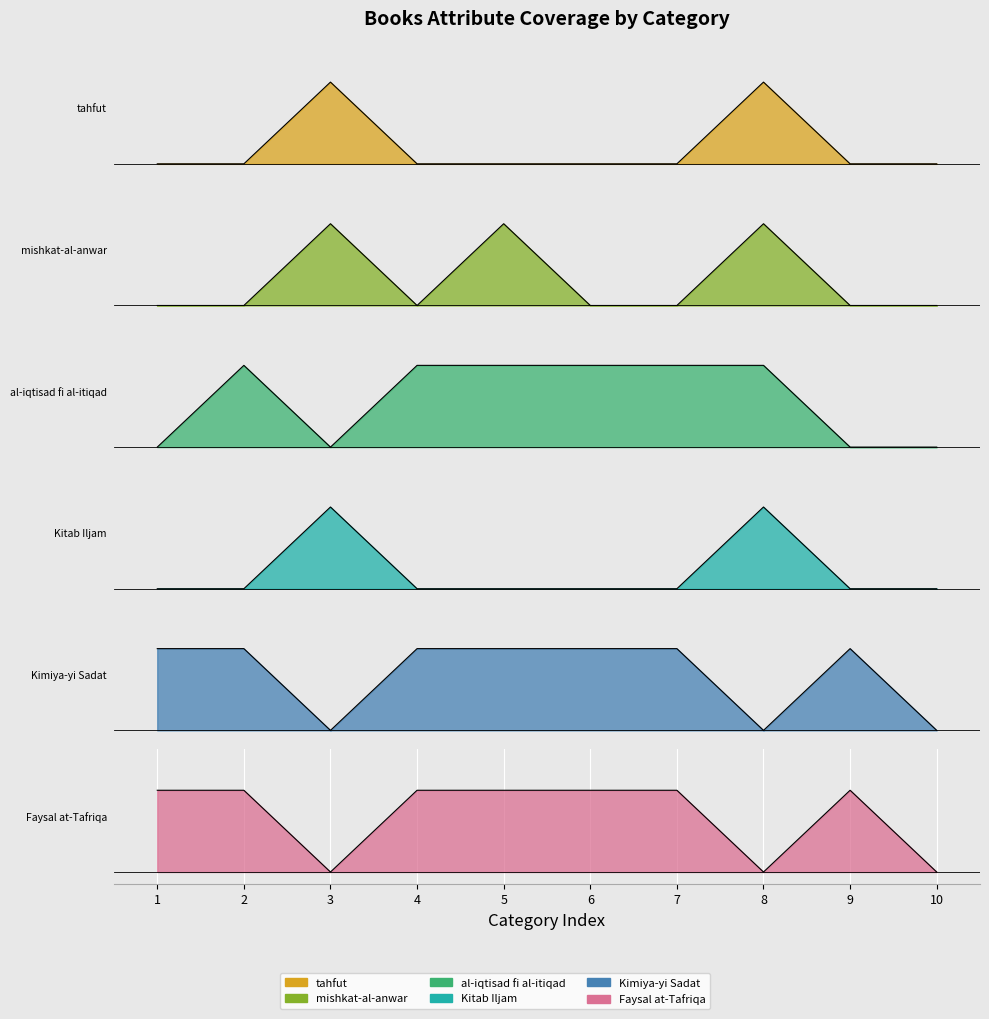

How many times do Faysal at-Tafriqa and mishkat-al-anwar cross each other?

4